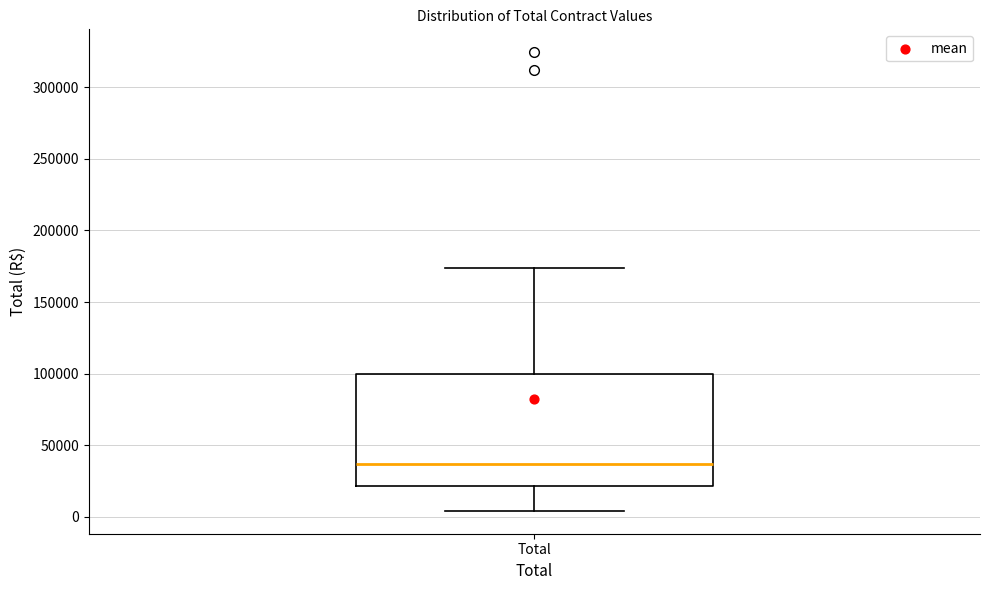

Read this box plot against the y-axis: the position of the median line, the range covered by the box, and the ends of both whiskers. The values are not printed on the chart, so give them approximately, as read against the axis.

median 35000, box 20000 to 100000, whiskers 5000 to 175000